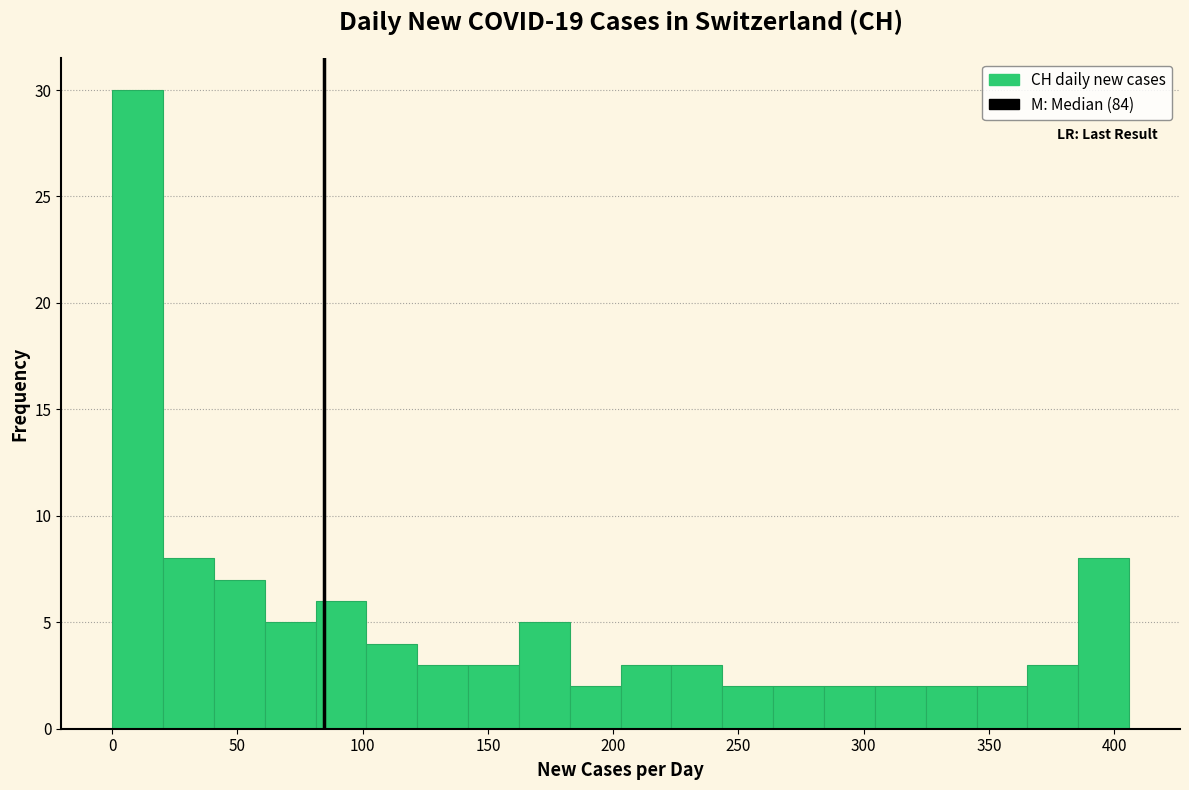

How tall is the bar that spans 325 to 345 on the x-axis? Neither the bar edges nor the heights are printed on the chart, so give them approximately, as read against the axes.

2